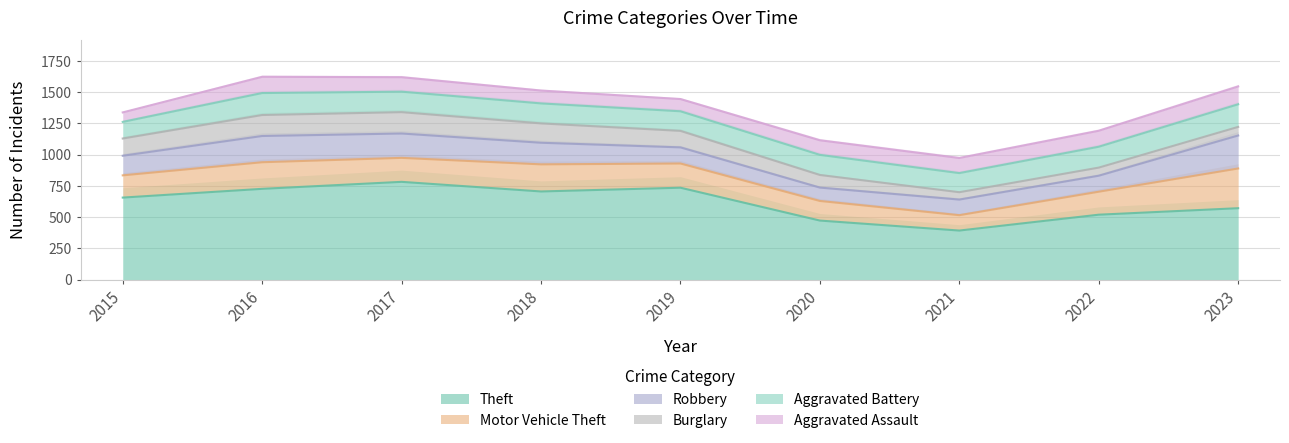

Reading left to right, extract all data points from this chart.

Theft: 656	726	782	705	735	472	392	519	571
Motor Vehicle Theft: 178	213	192	217	194	157	123	184	318
Robbery: 157	210	195	173	129	107	125	128	264
Burglary: 138	168	171	155	132	101	59	65	69
Aggravated Battery: 133	176	164	160	157	161	153	167	181
Aggravated Assault: 76	130	116	103	98	117	121	128	143